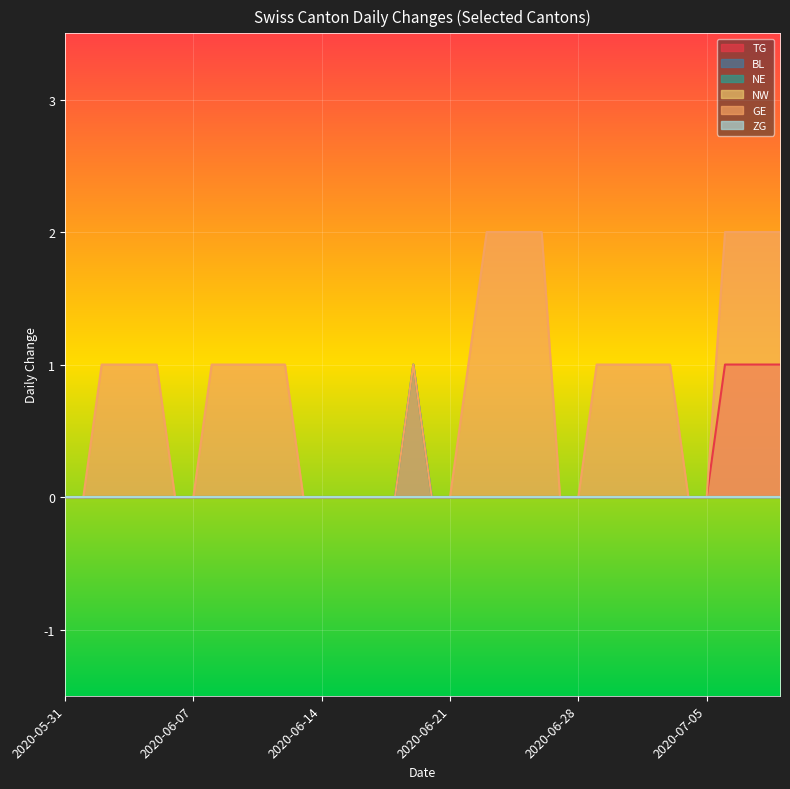

True or false: TG and NE intersect in this chart.

False